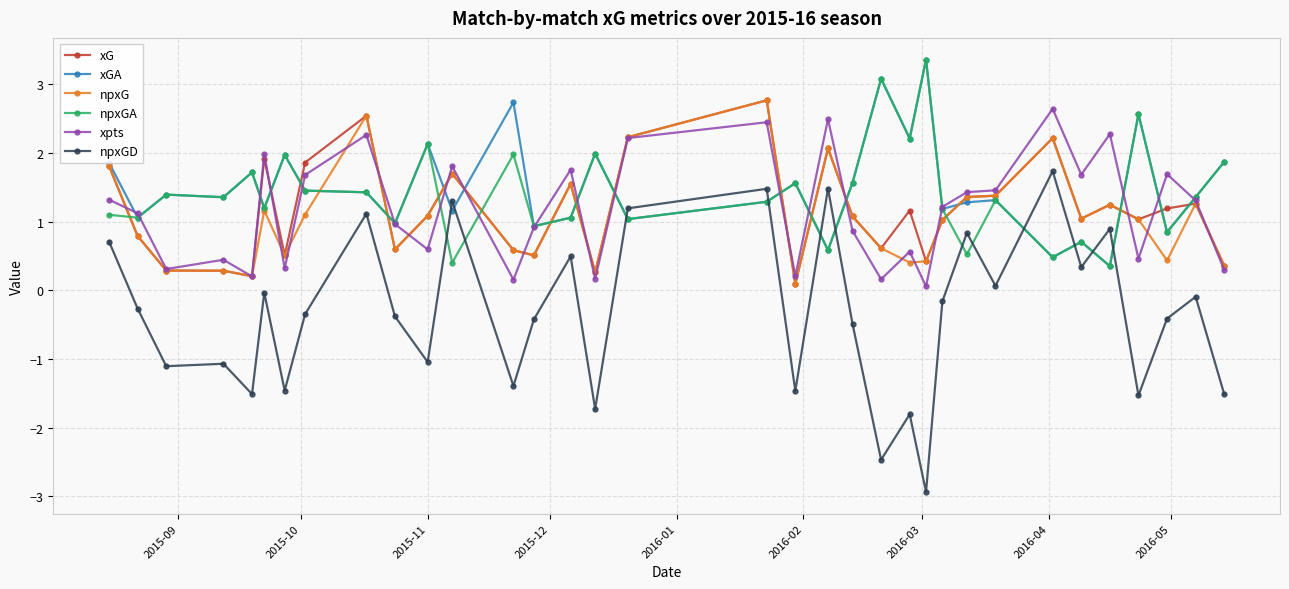

Which series has the largest range (max minus min)?

npxGD